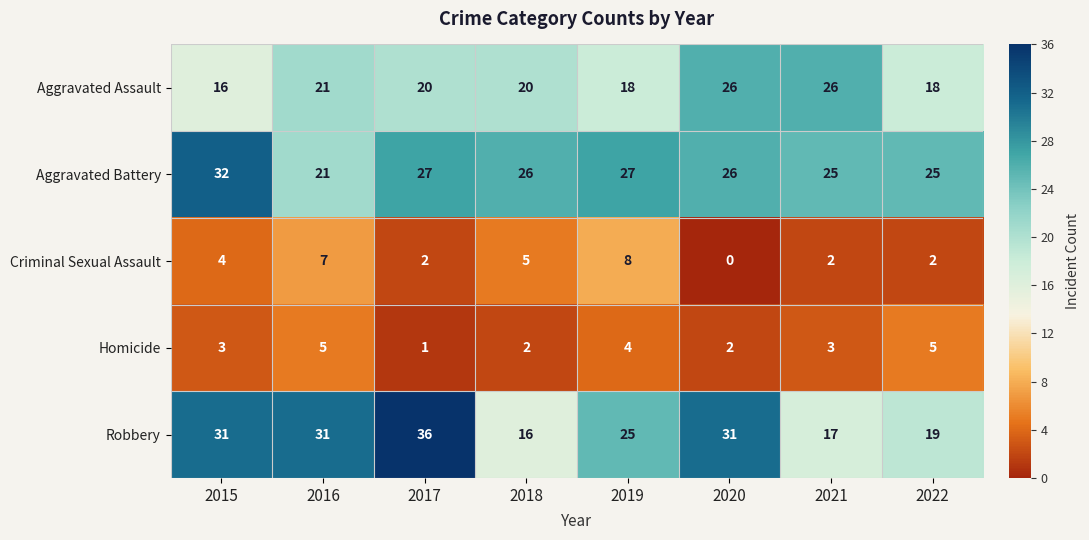

Where is Robbery nearest to the value 26?

2019